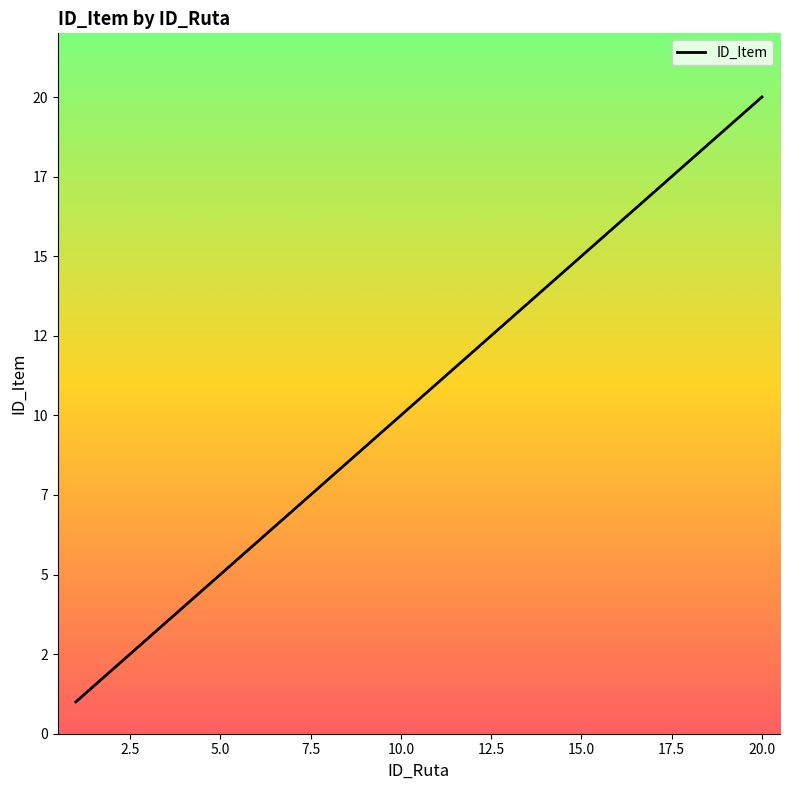

Does the chart have visible grid lines?

No